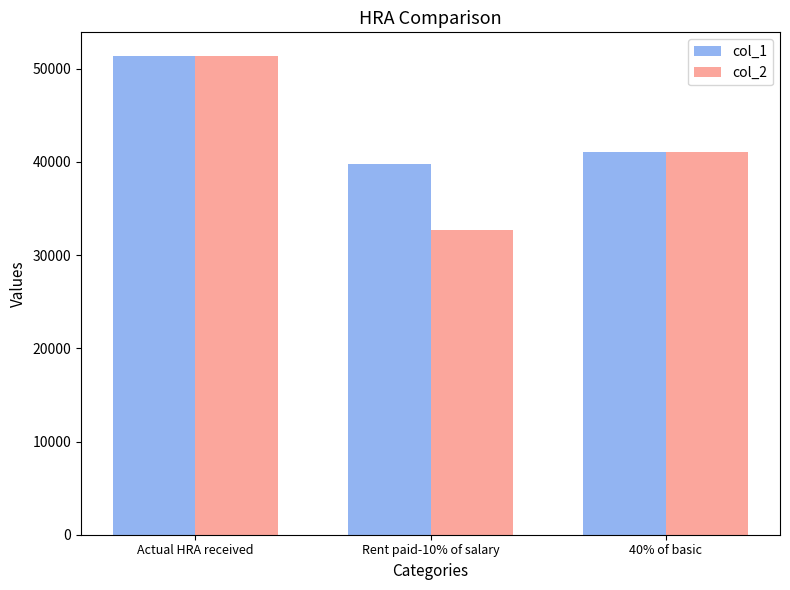

What is the sum of the col_1 values at Rent paid-10% of salary and Actual HRA received?

91065.3